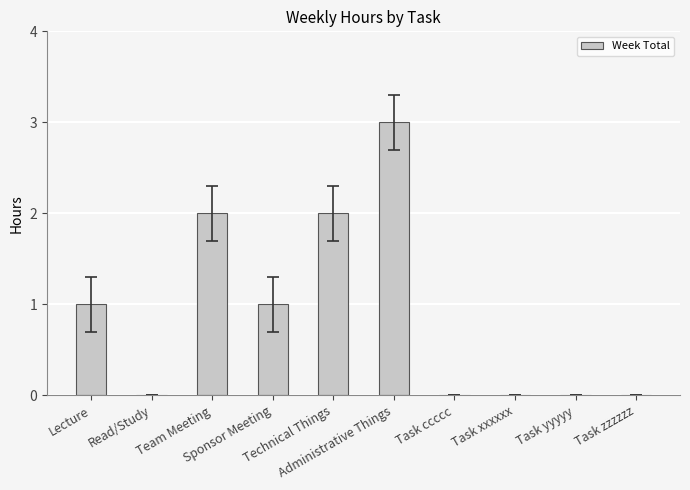

True or false: the data shows 2 at Administrative Things.

False